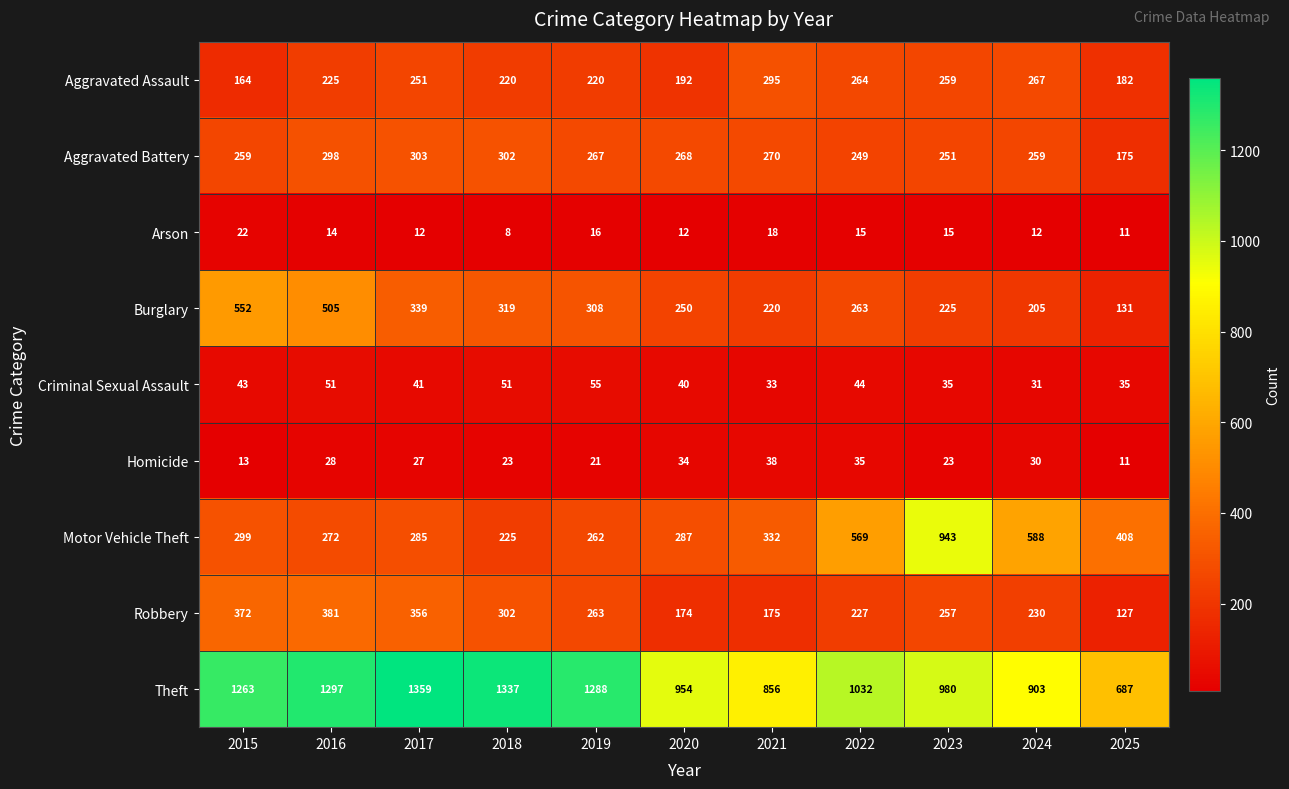

Where is Robbery nearest to the value 254?

2023